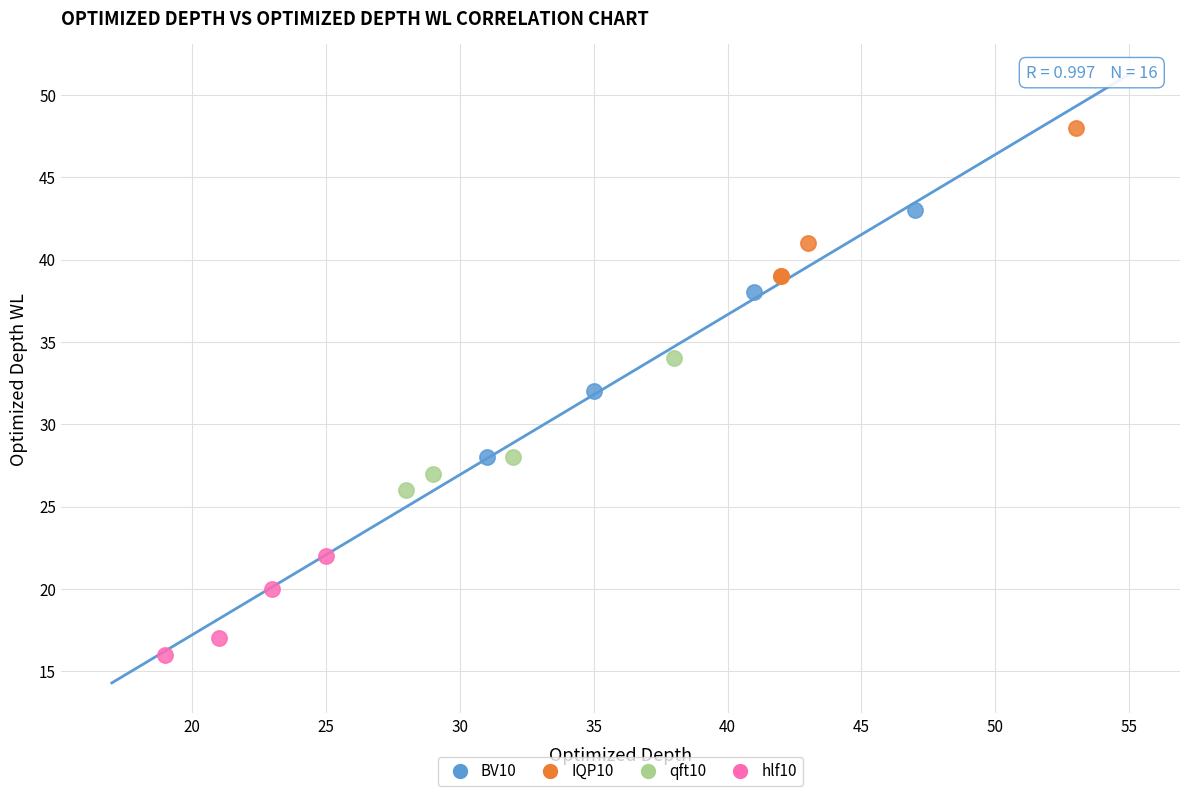

Which series contains the highest Y value?

IQP10